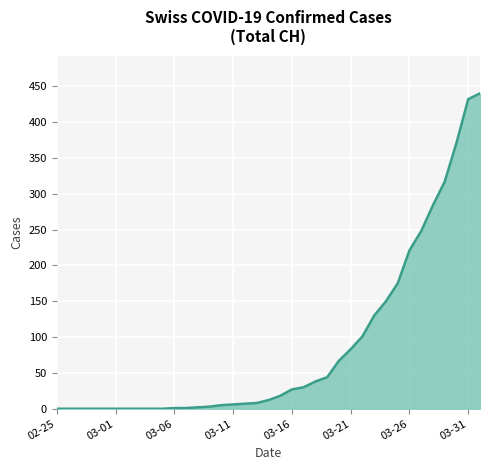

What is the maximum value shown in the chart?

440